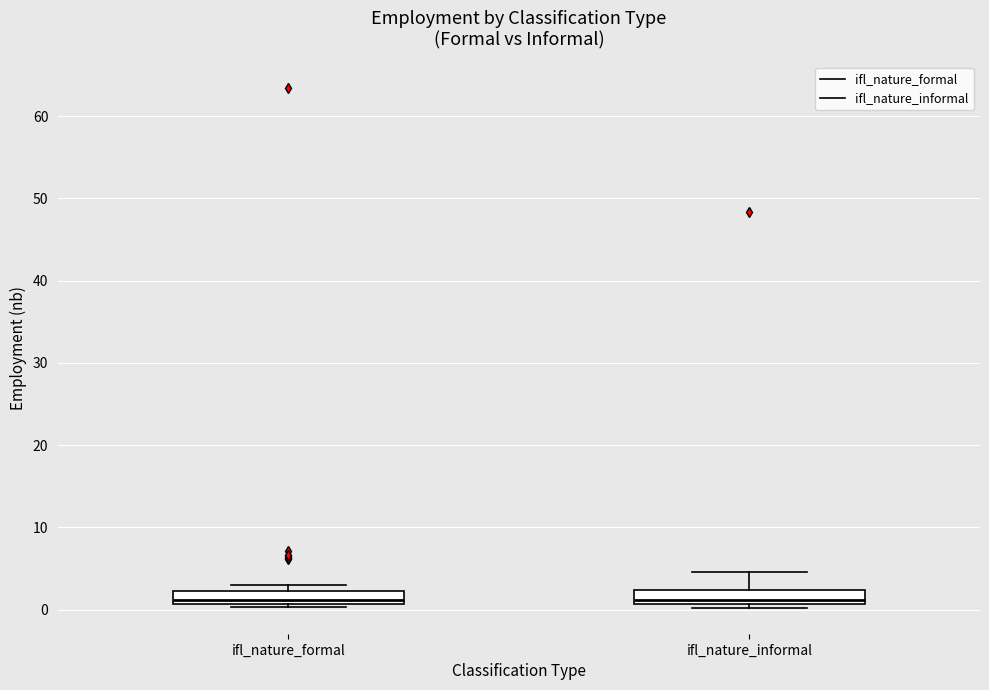

Reading left to right, transcribe this box plot: for each box, give where its median line is, the range the box spans, and where its two whiskers end, as read against the y-axis. The values are not printed on the chart, so give them approximately, as read against the axis.

ifl_nature_formal: median 1 (just above the box's lower edge), box 1 to 2, whiskers 0 to 3
ifl_nature_informal: median 1 (just above the box's lower edge), box 1 to 2, whiskers 0 to 5